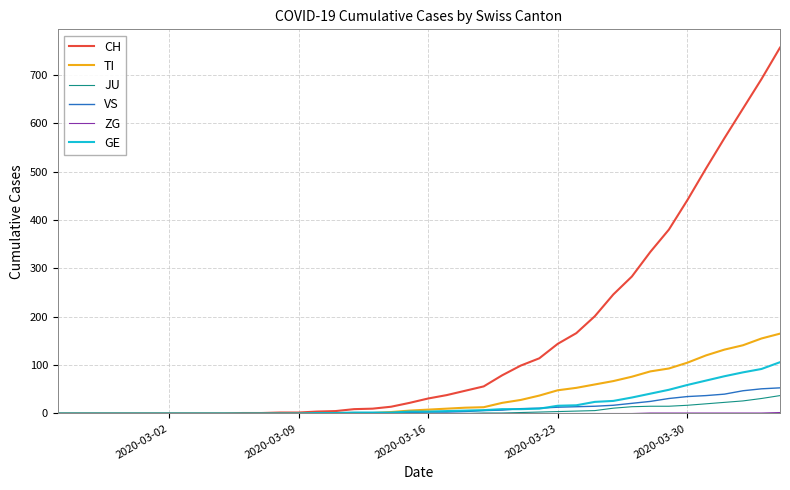

Which series has the largest total across all categories?

CH